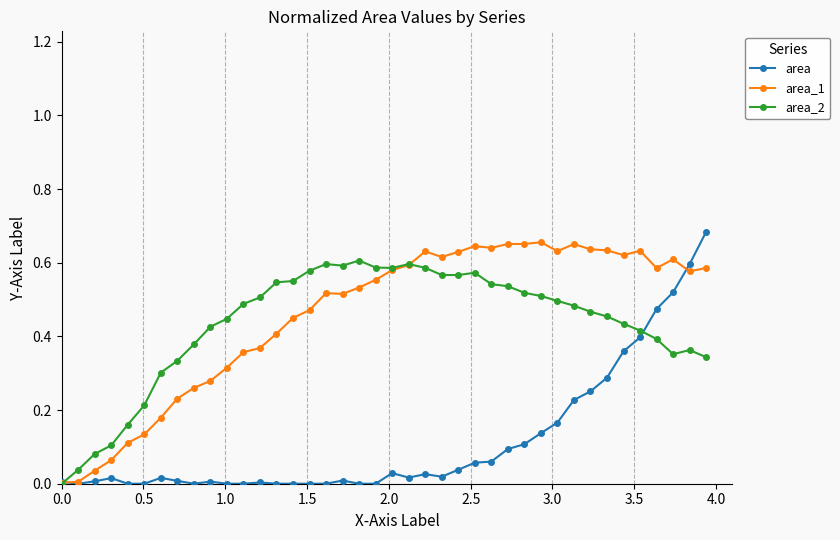

How many data points in area_2 are above 0?

39